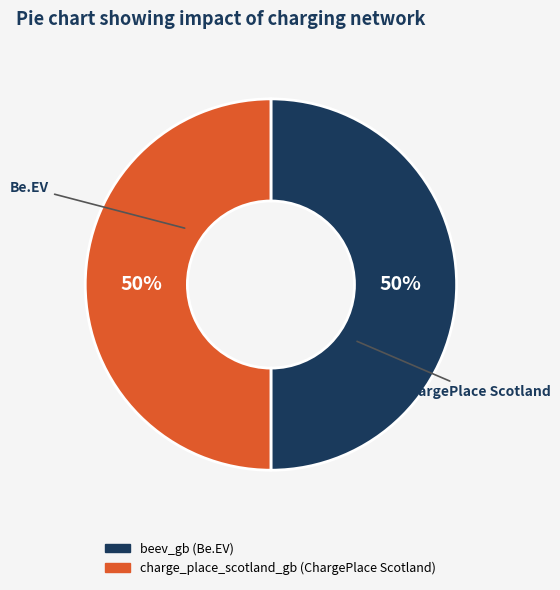

True or false: charge_place_scotland_gb accounts for 50% of the total.

True